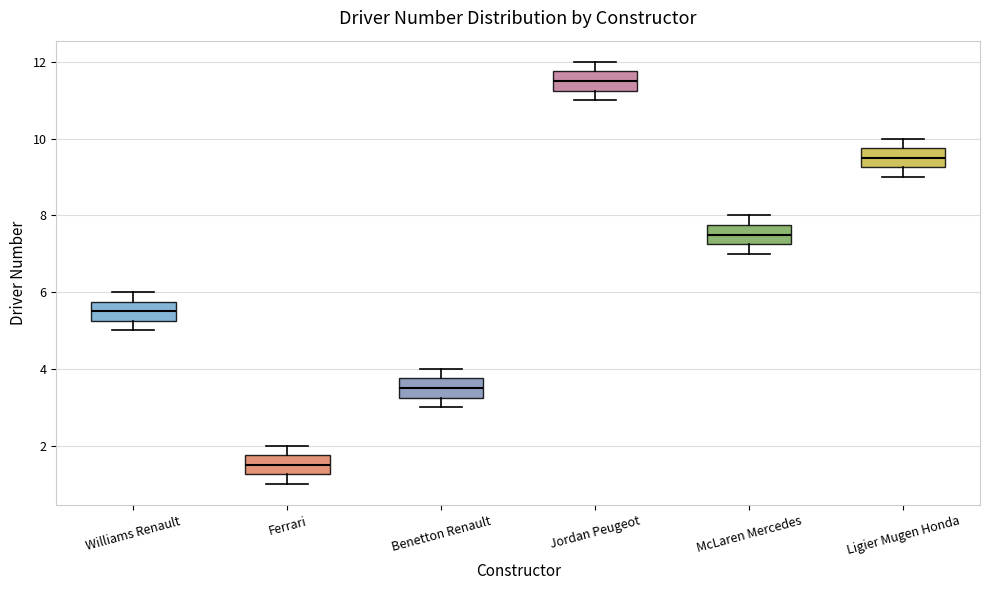

Which box's median line is the lowest?

Ferrari